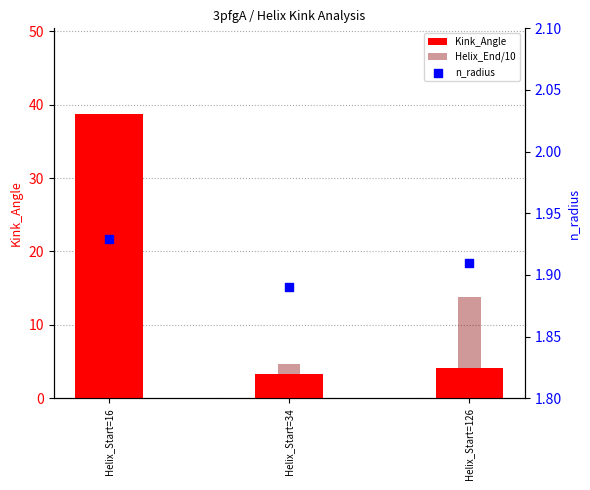

What are all the series names shown in the legend?

Kink_Angle, Helix_End/10, n_radius